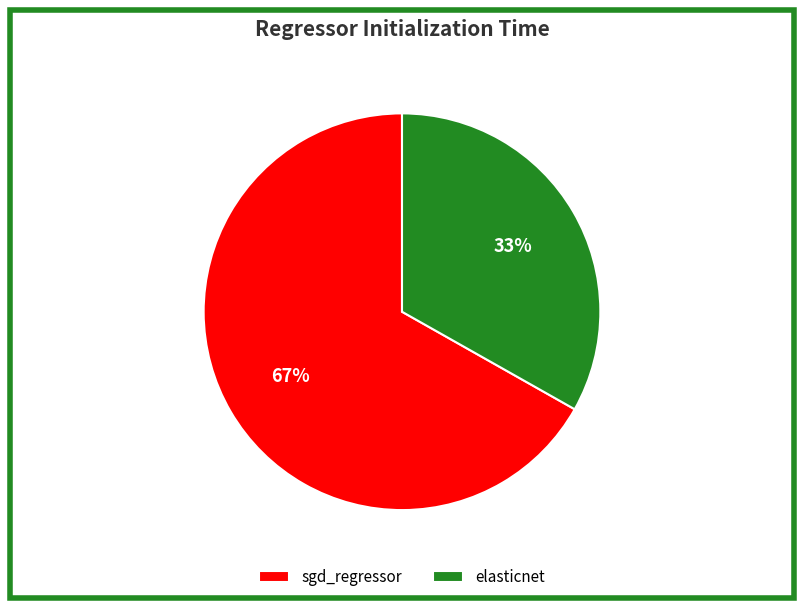

To the nearest percent, what is the average slice percentage?

50%